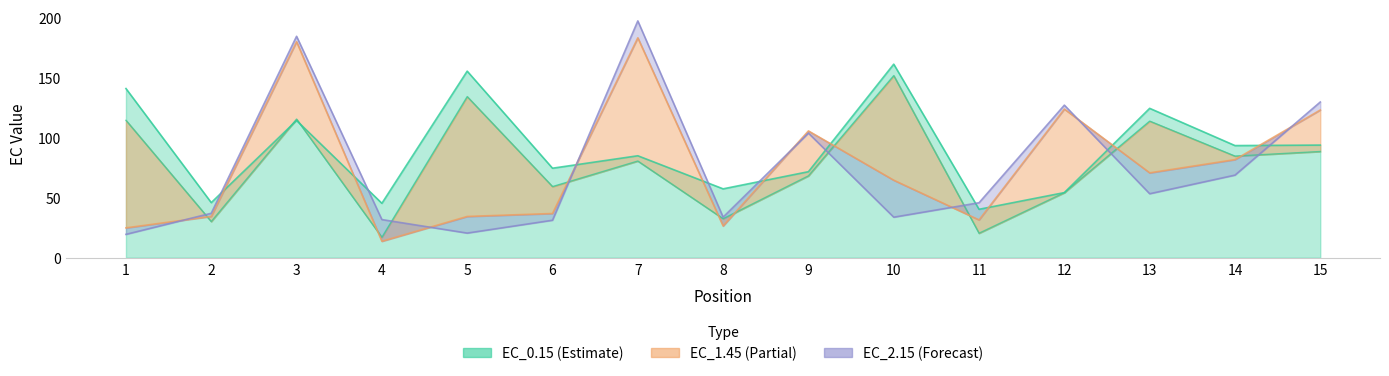

Which category has the lowest value across all series?

4